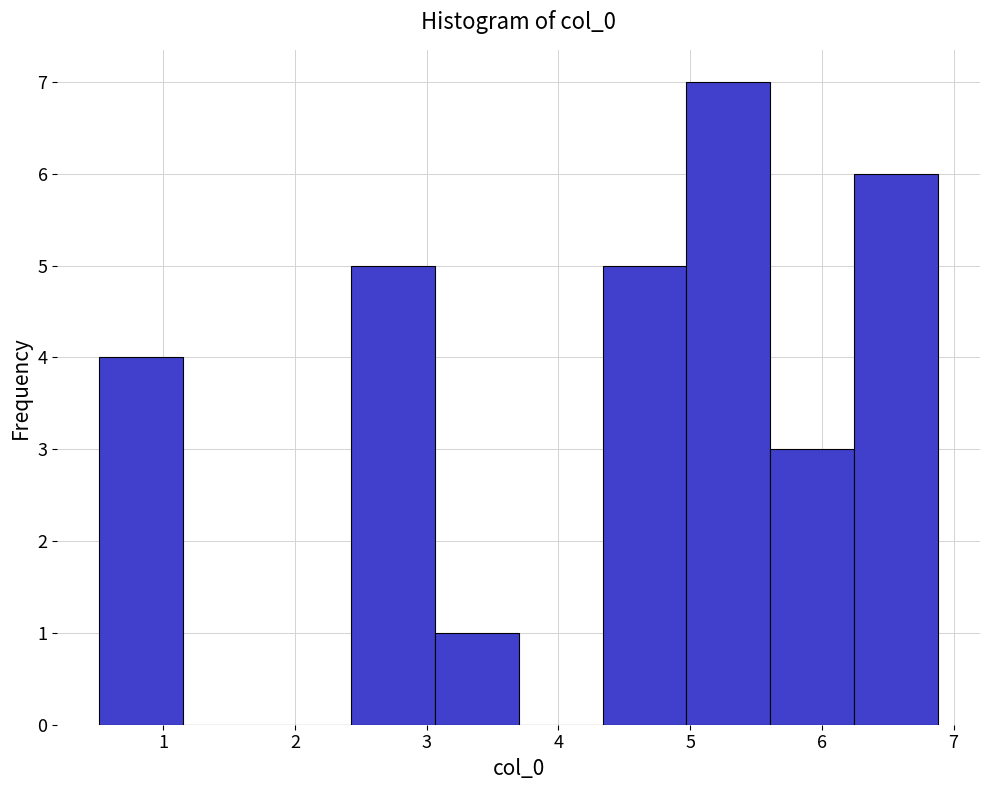

Reading left to right, list every bar in this chart as the range it spans on the x-axis followed by its height. Neither the bar edges nor the heights are printed on the chart, so give them approximately, as read against the axes.

0.5 to 1.2: 4
1.2 to 1.8: 0
1.8 to 2.4: 0
2.4 to 3.1: 5
3.1 to 3.7: 1
3.7 to 4.3: 0
4.3 to 5.0: 5
5.0 to 5.6: 7
5.6 to 6.2: 3
6.2 to 6.9: 6